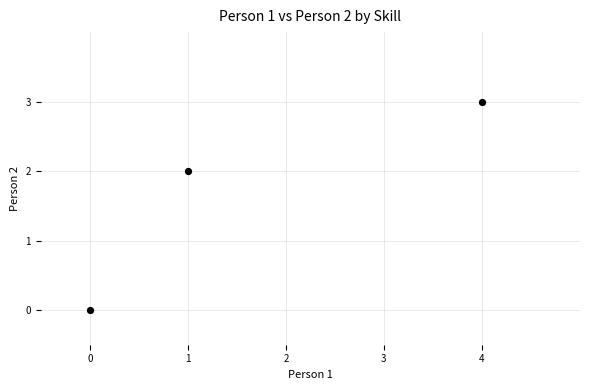

What is the range of X values (max minus min)?

4